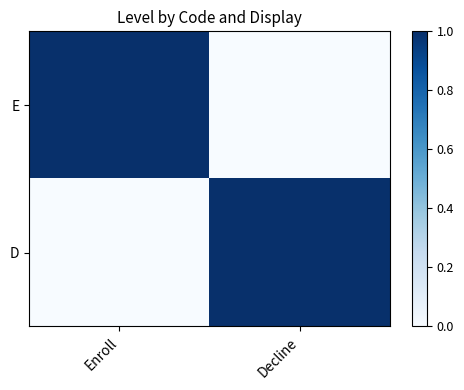

Which series has the widest spread of values?

E